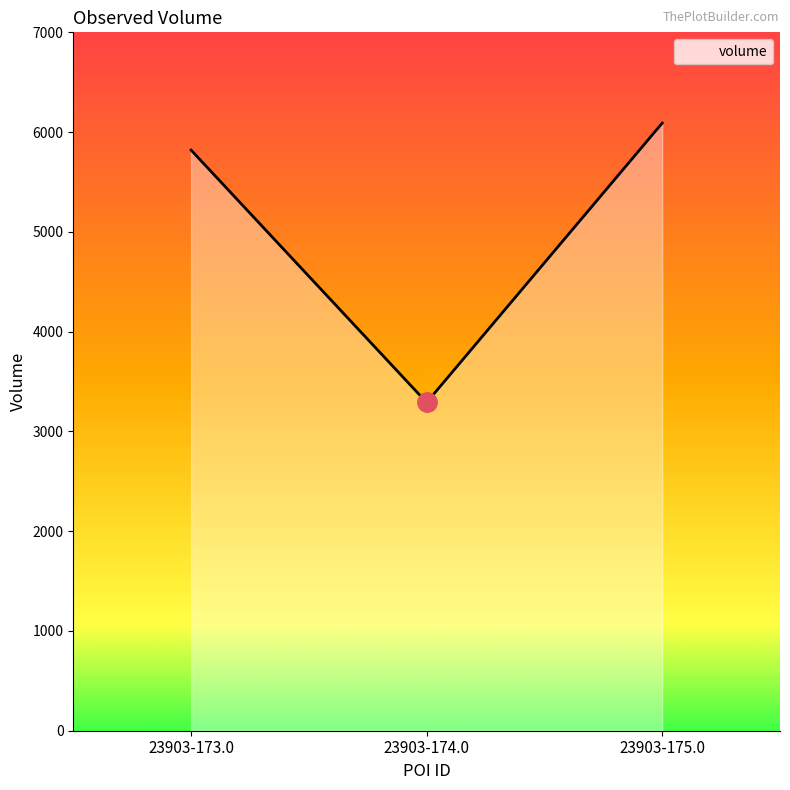

Reading left to right, extract all data points from this chart.

5820	3290	6090